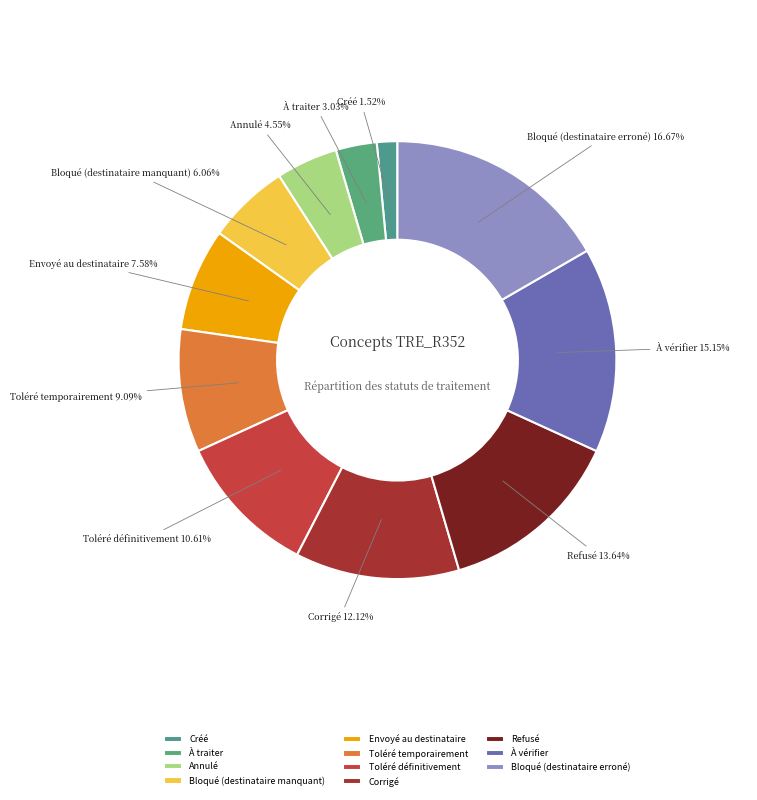

What is the smallest slice in the pie chart?

Créé